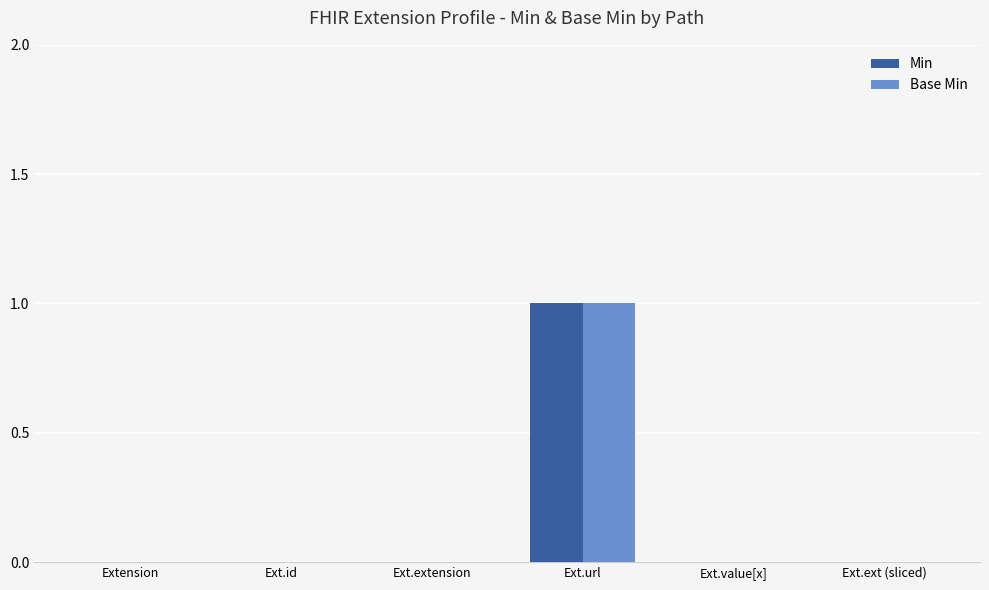

How many distinct data groups are displayed?

2